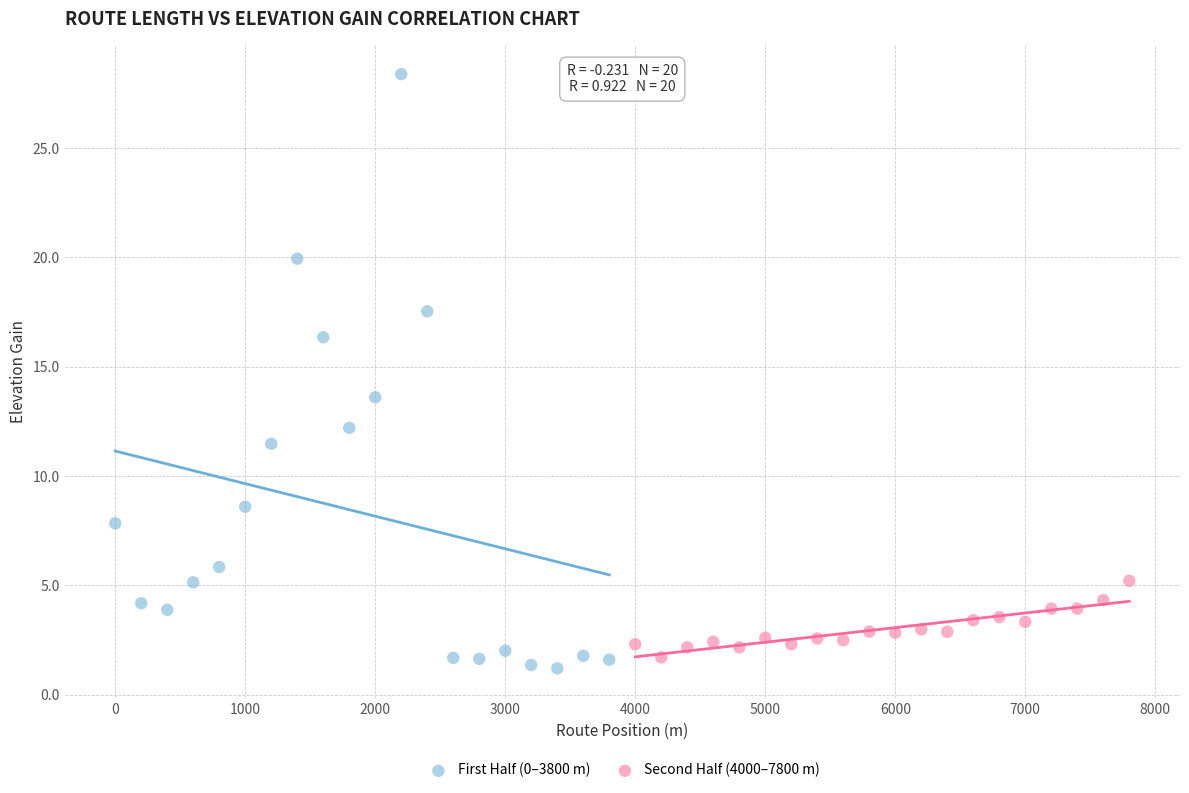

Which series reaches the minimum Y coordinate?

First Half (0–3800 m)